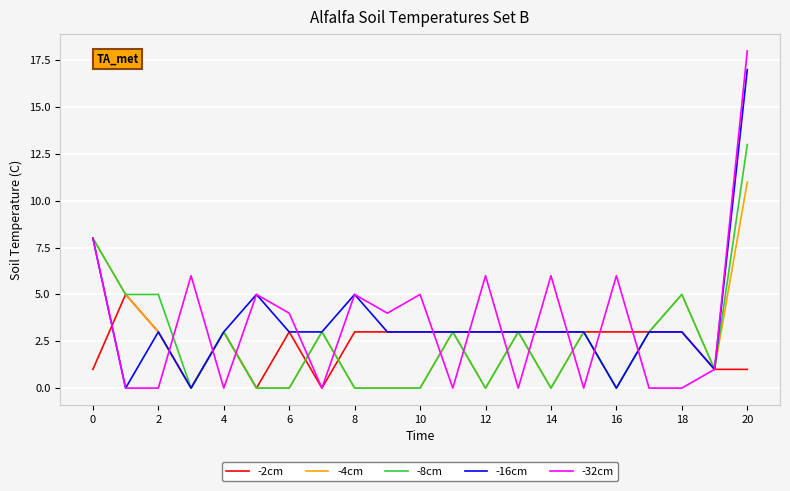

What is the average value of the -2cm series?

2